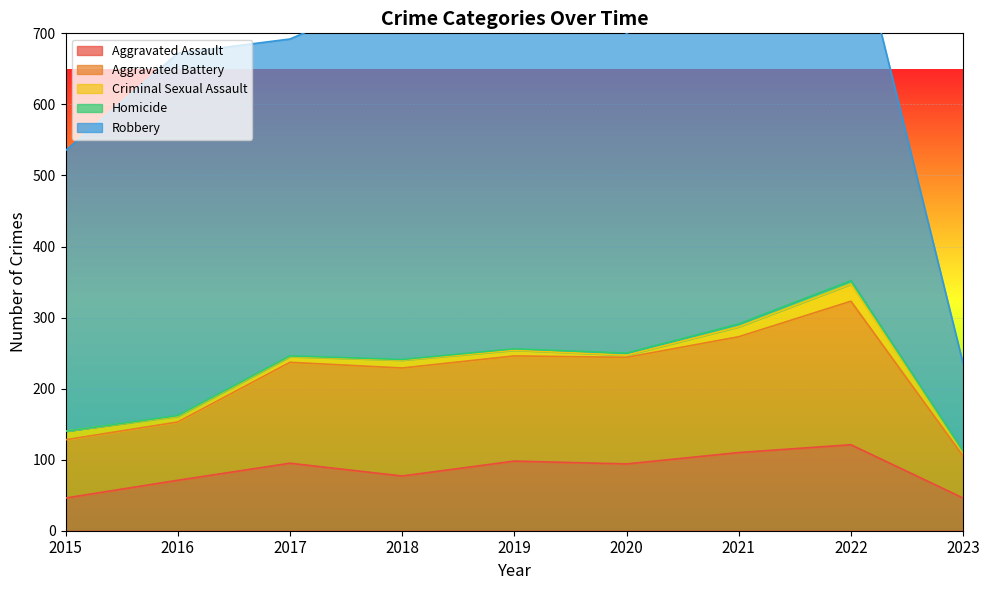

At which category does Aggravated Assault reach its first local valley?

2018